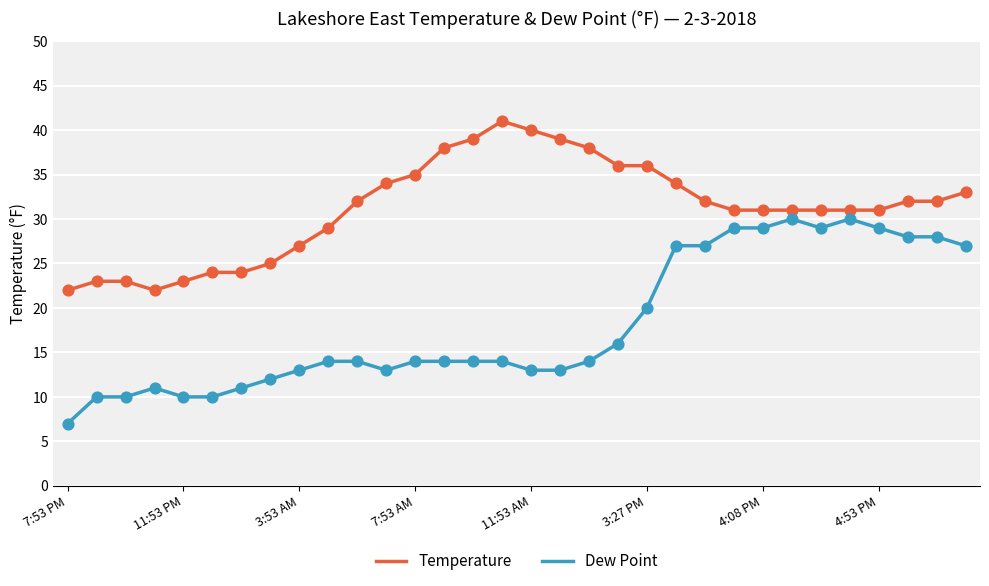

What are all the series names shown in the legend?

Temperature, Dew Point